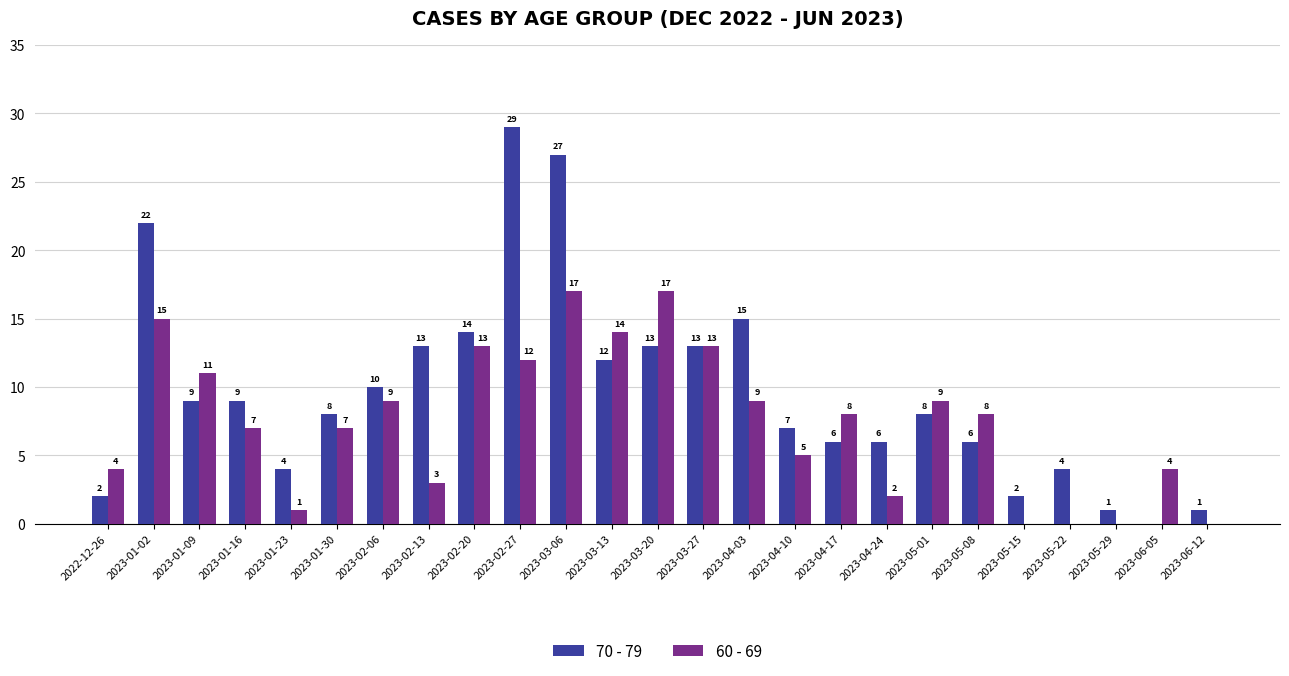

What value does the 60 - 69 series have at 2023-03-20?

17